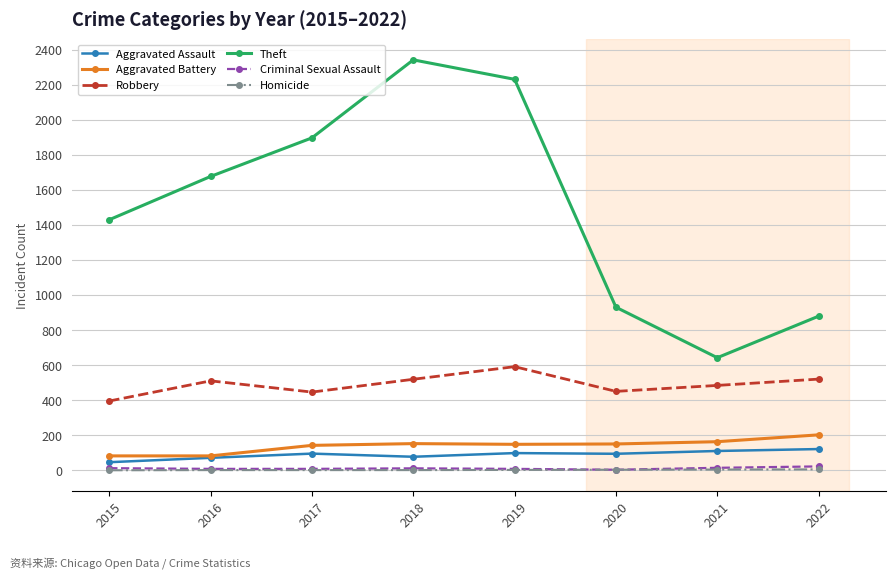

Where is Theft nearest to the value 1491?

2015